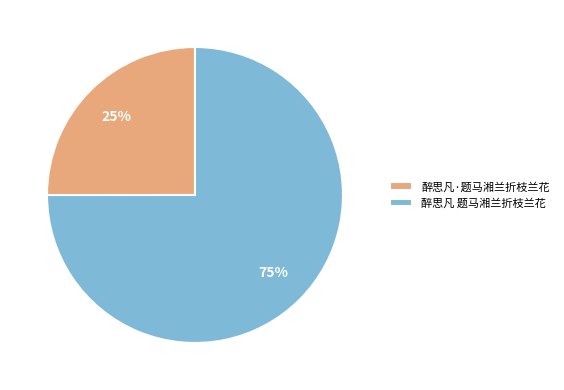

To the nearest percent, what is the average slice percentage?

50%